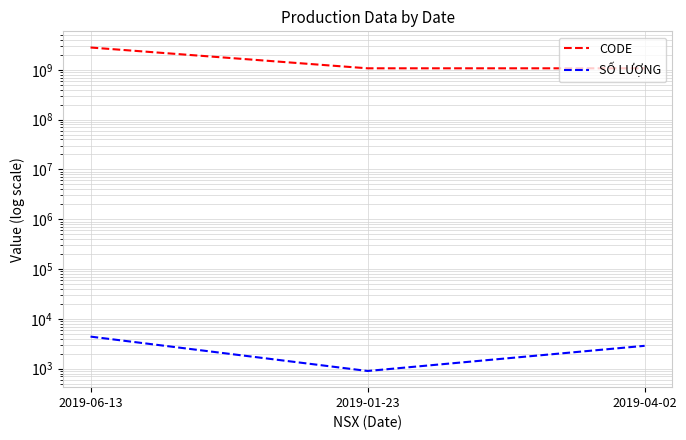

Does the chart display data point markers on the line(s)?

No